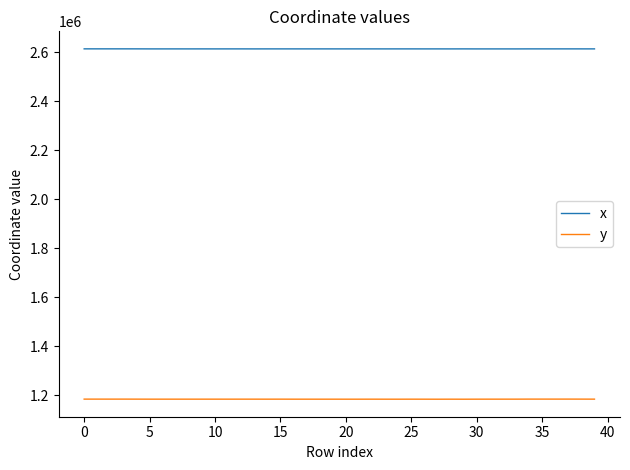

List the series in order of their overall mean, lowest first.

y, x